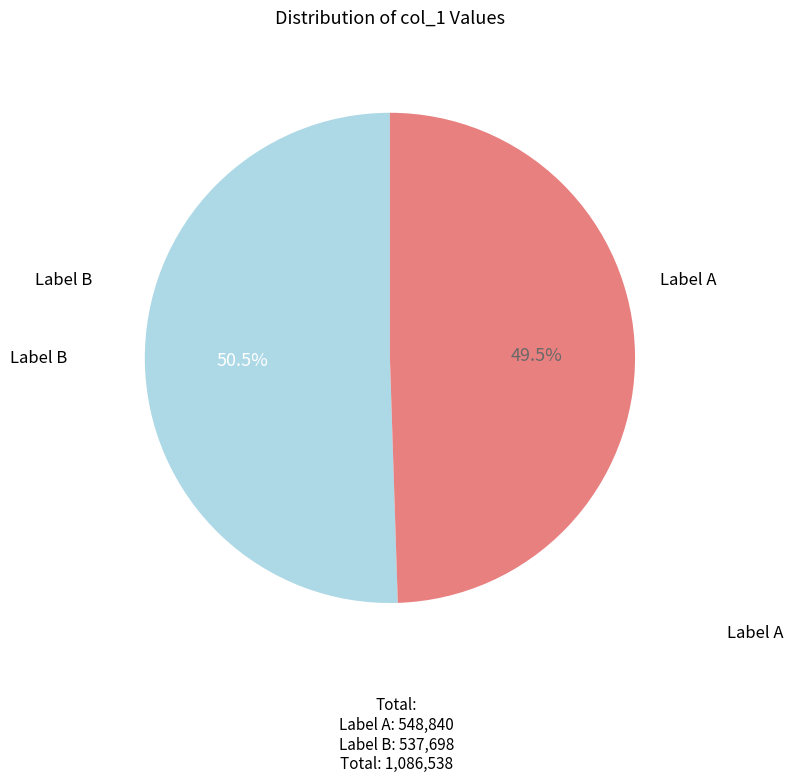

Is there a majority slice in this chart?

Yes